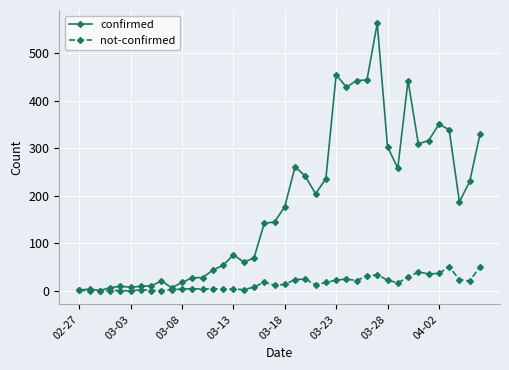

How many data points in not-confirmed are less than 14?

20